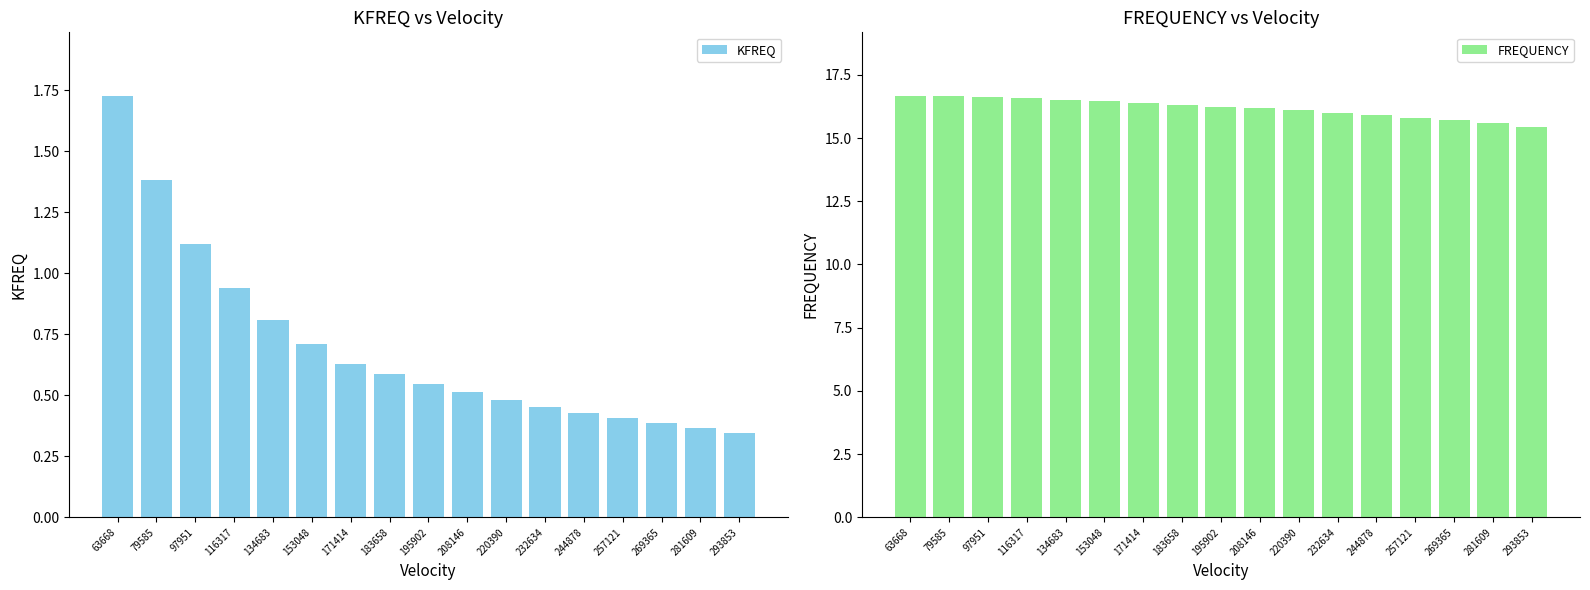

What is the value of the KFREQ bar at the 2nd from the left?

1.4